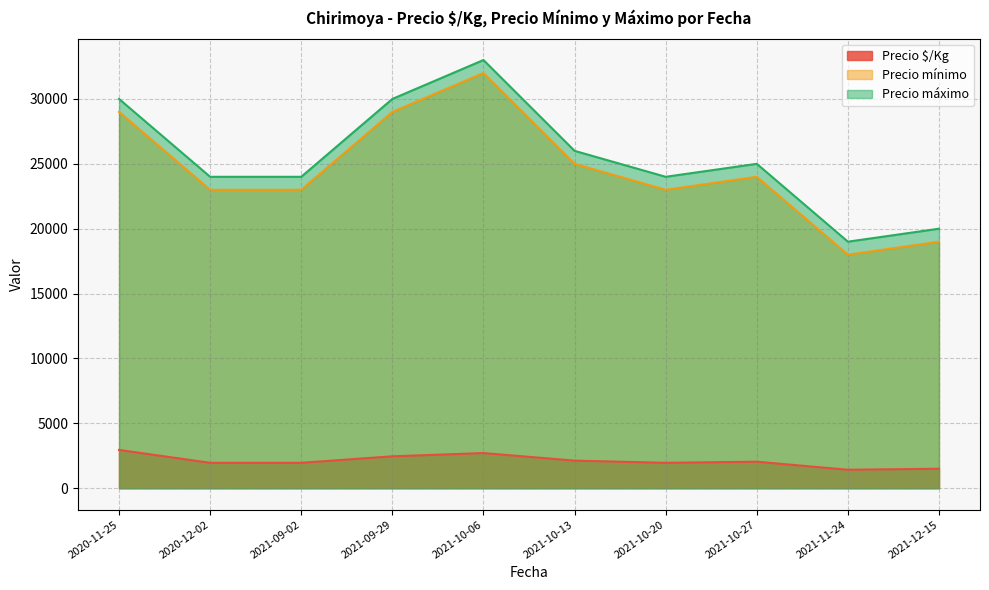

What is the sum of all Precio $/Kg values?

21080